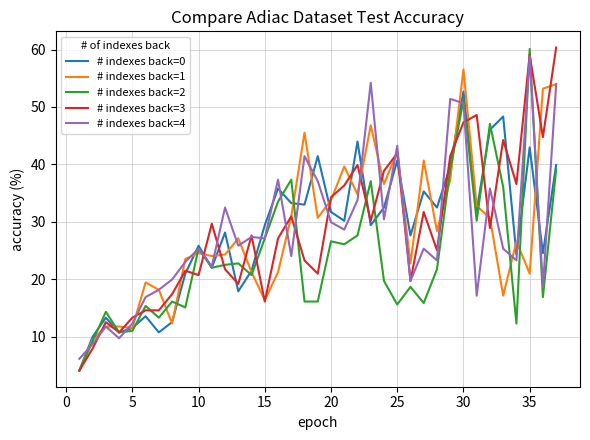

What is the lowest value of the # indexes back=4 series?

6.1